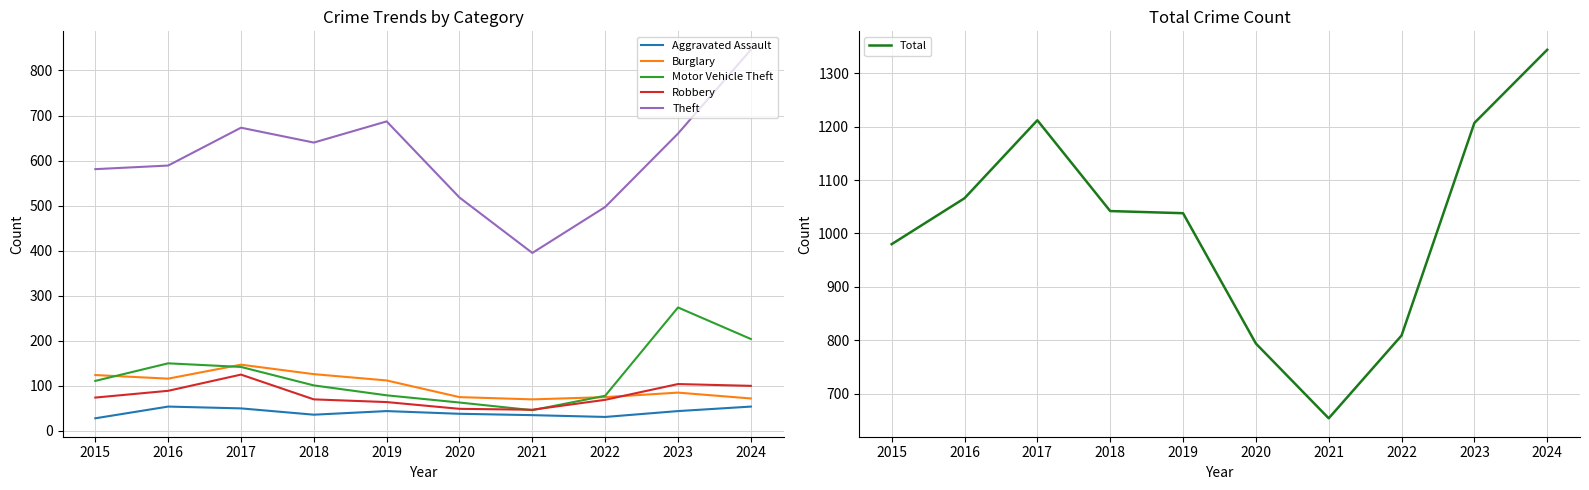

Reading left to right, extract all data points from this chart.

Aggravated Assault: 28	54	50	36	44	38	35	31	44	54
Burglary: 124	116	147	126	112	75	70	75	85	72
Motor Vehicle Theft: 111	150	142	101	79	63	46	78	274	204
Robbery: 74	89	125	70	64	49	47	69	104	100
Theft: 581	589	673	640	687	518	395	497	660	846
Total: 980	1066	1212	1042	1038	794	654	809	1207	1344